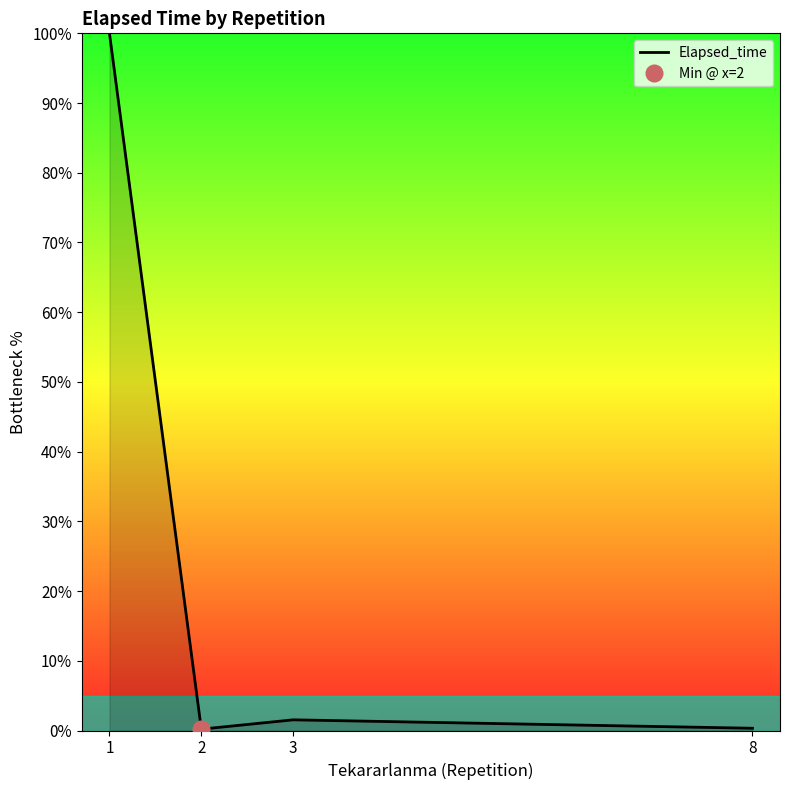

How many points are higher than both their immediate neighbors (excluding endpoints)?

1